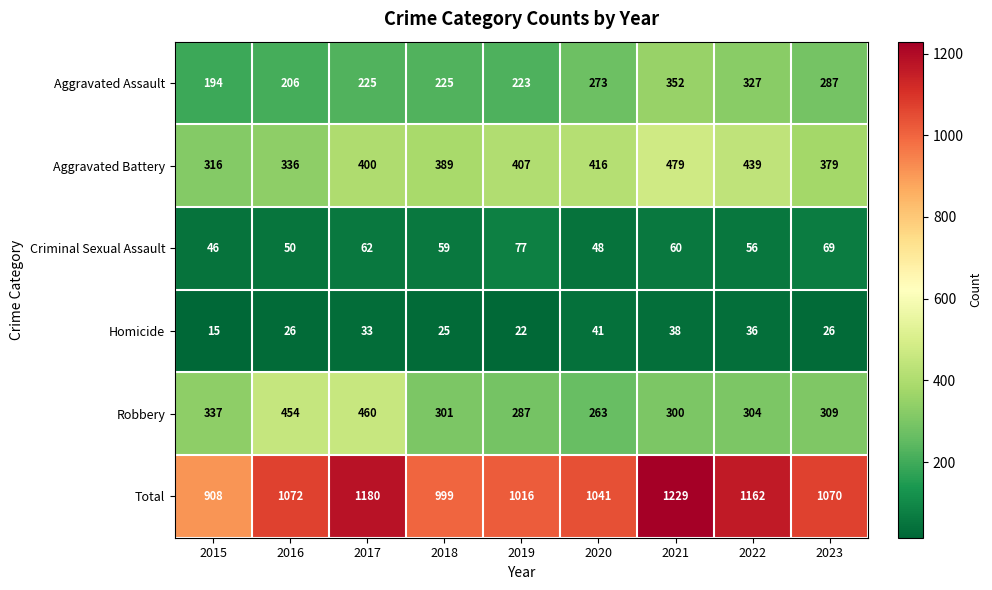

At how many categories does at least one series exceed 138?

9